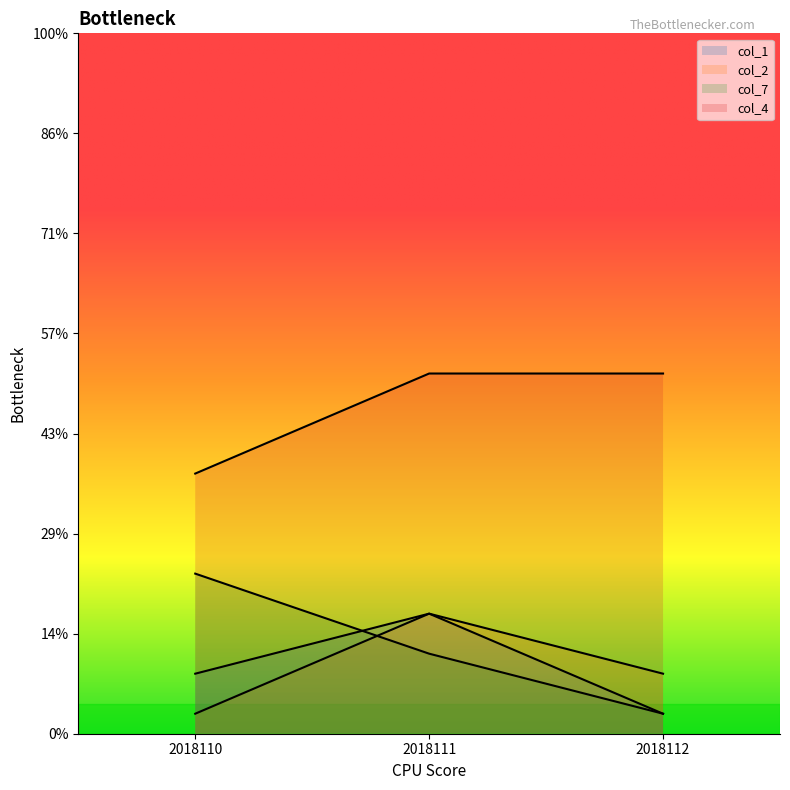

Between 2018111 and 2018112, which series saw the biggest shift?

col_1